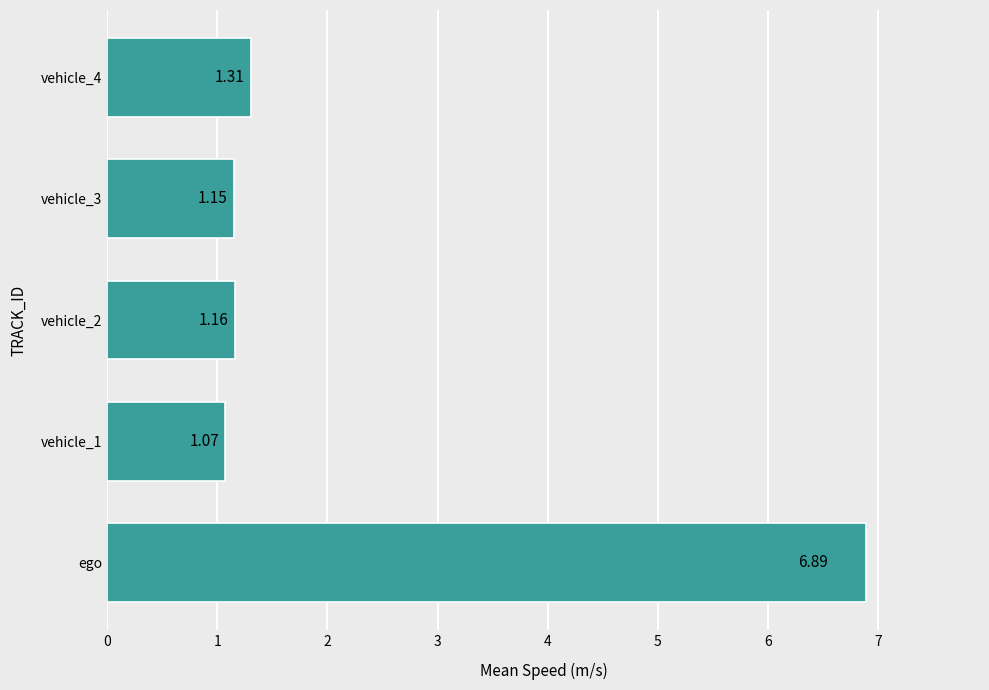

List the labels in order of value, smallest first.

vehicle_1, vehicle_3, vehicle_2, vehicle_4, ego